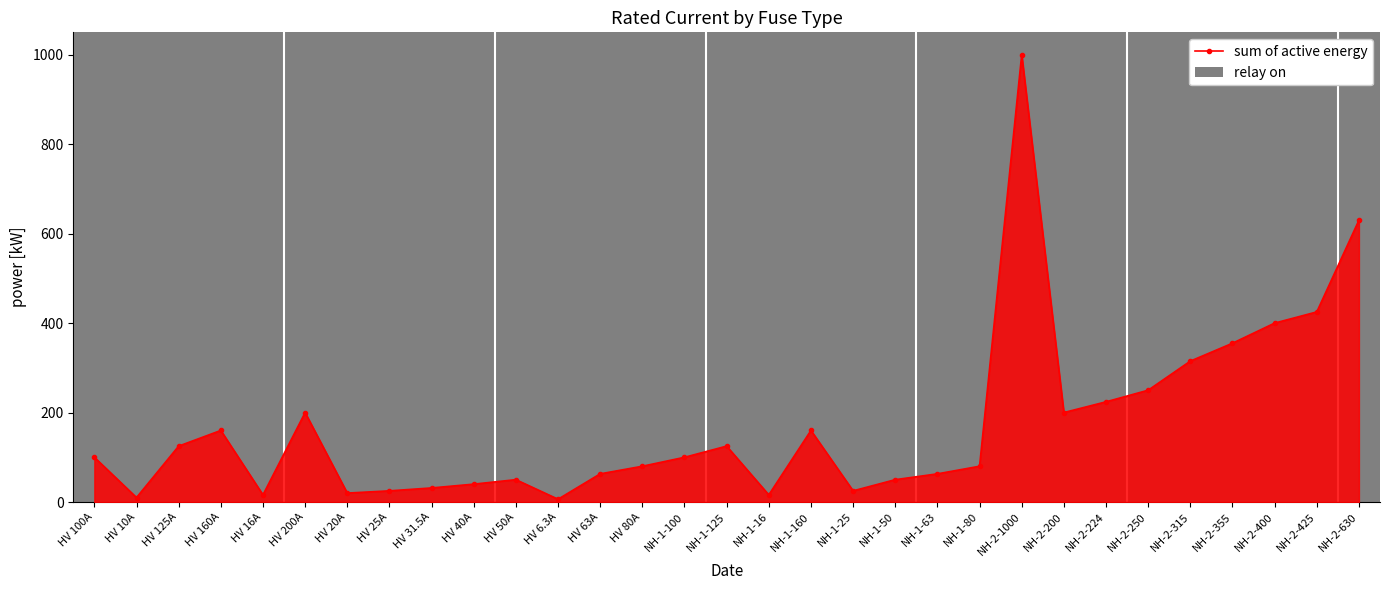

List the series in order of their peak value, lowest first.

sum of active energy, relay on